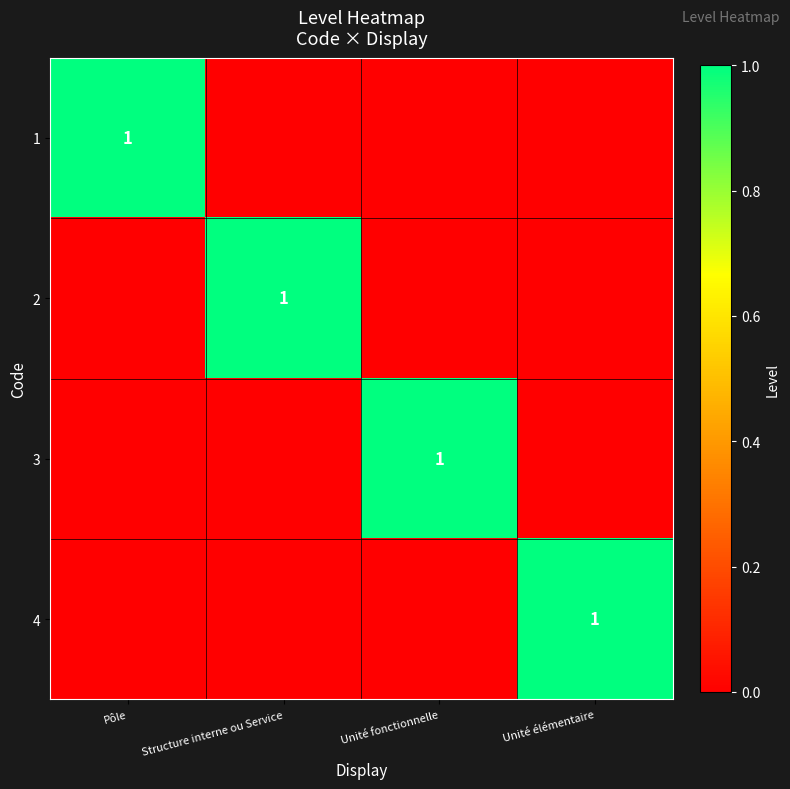

True or false: 1 has a value of 1 at Pôle.

True